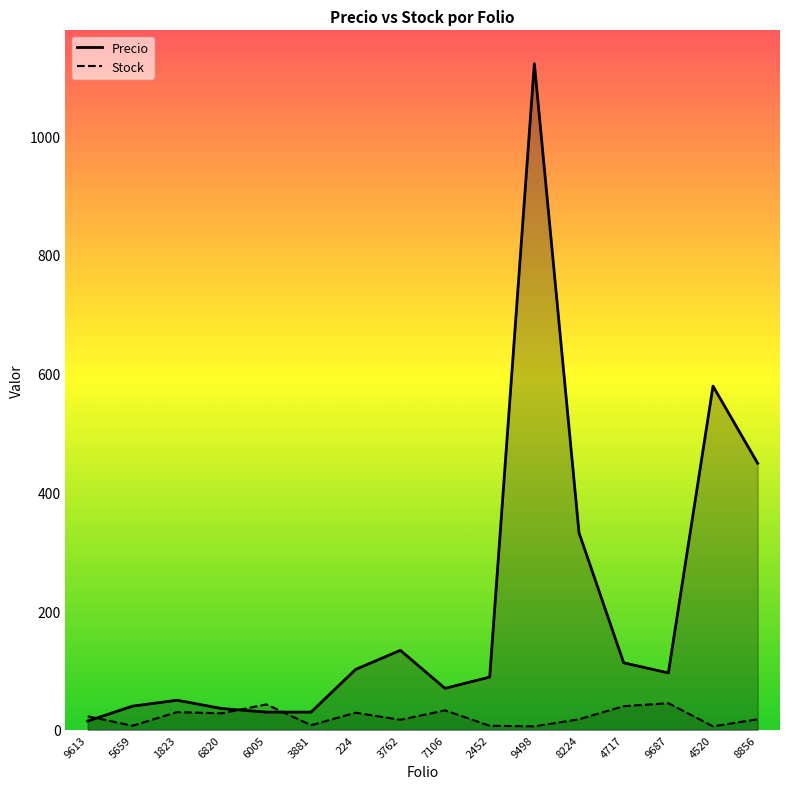

How many lines are shown in the chart?

2